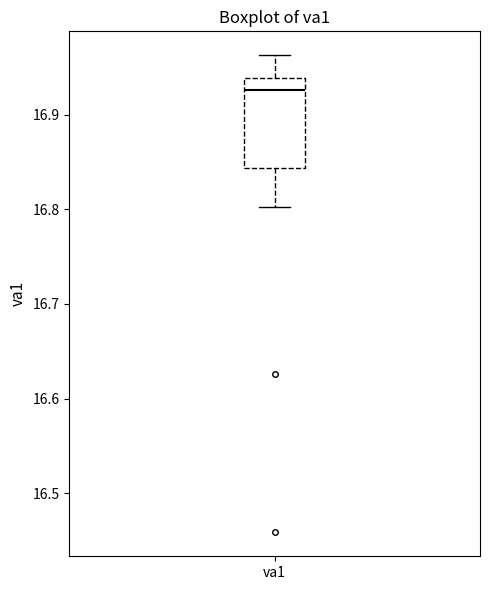

Where does the upper whisker of the box for va1 end on the y-axis? The values are not printed on the chart, so give them approximately, as read against the axis.

16.96